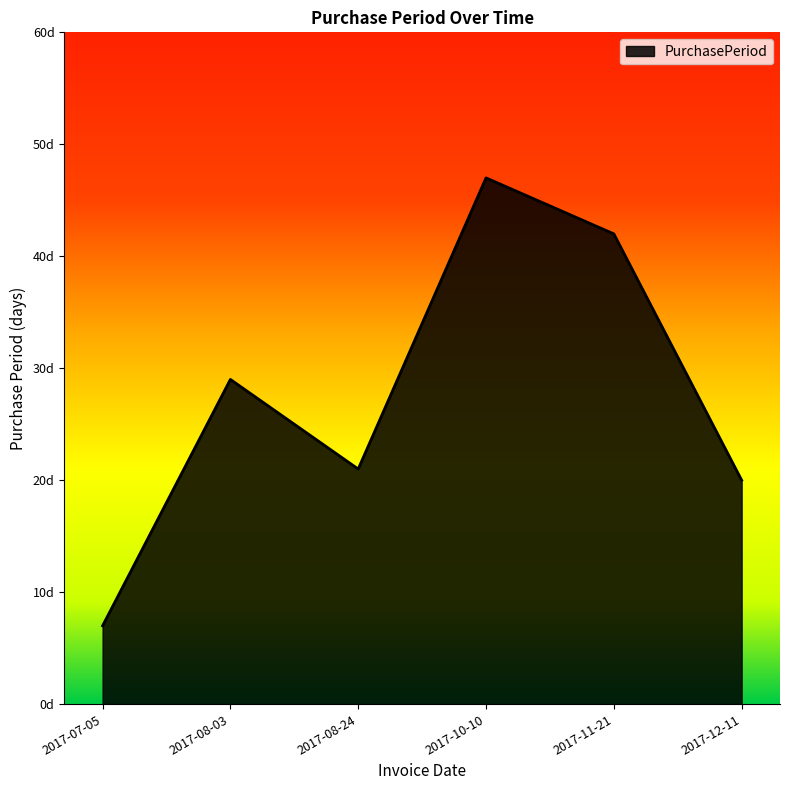

Reading left to right, what are all the values shown in this chart?

7	29	21	47	42	20